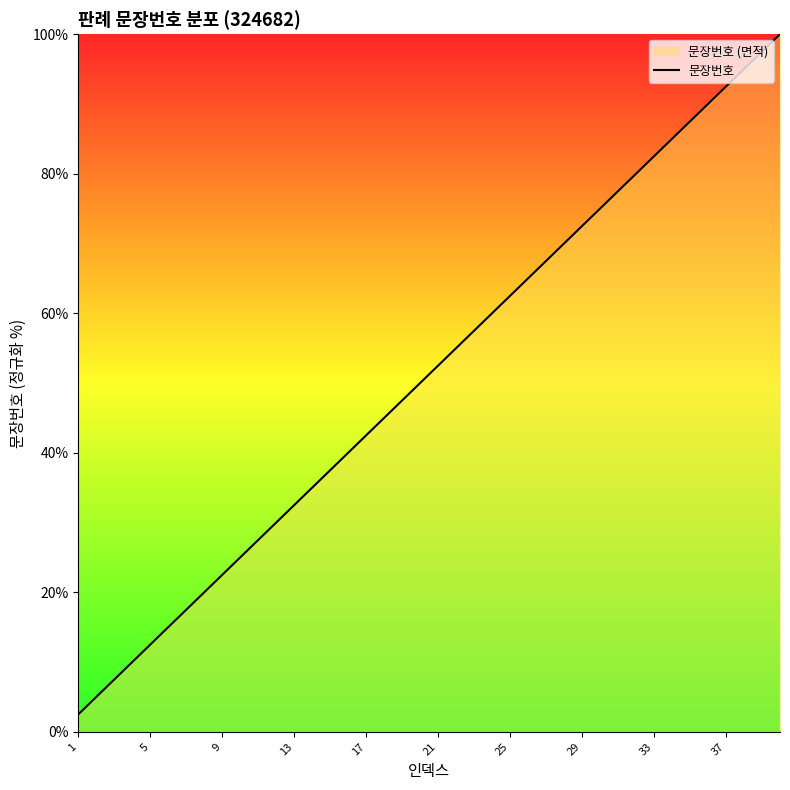

What is the difference between the maximum and minimum values?

97.5